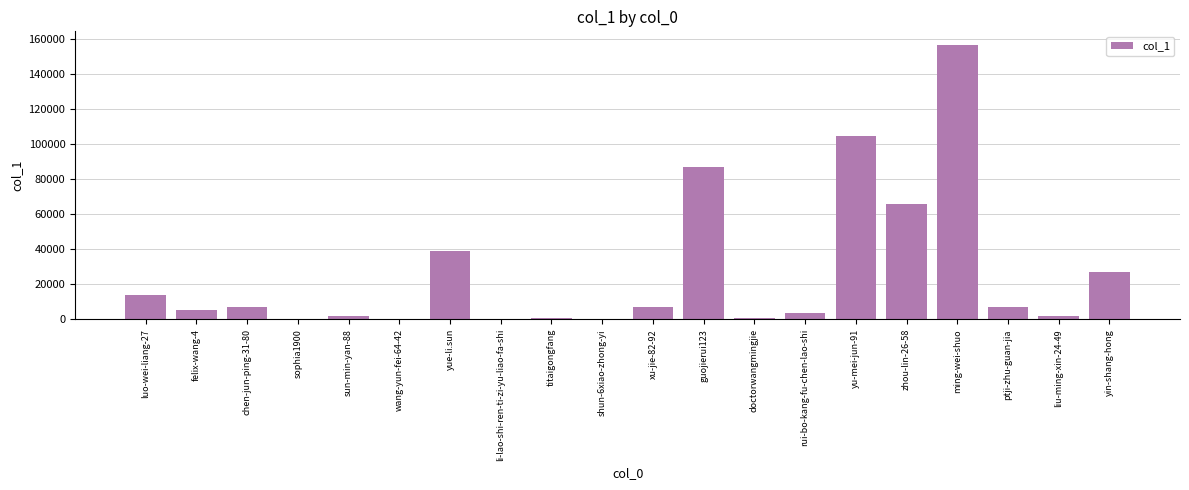

What is the sum of the values at yue-li.sun and xu-jie-82-92?

46475